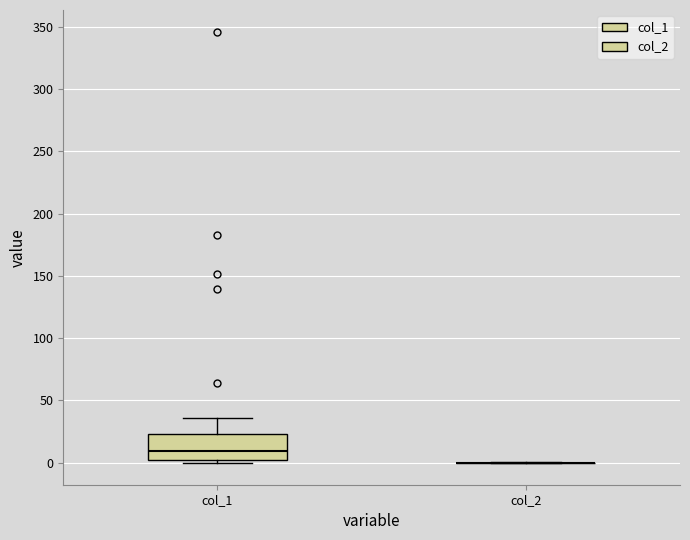

Reading left to right, transcribe this box plot: for each box, give where its median line is, the range the box spans, and where its two whiskers end, as read against the y-axis. The values are not printed on the chart, so give them approximately, as read against the axis.

col_1: median 10, box 0 to 25, whiskers 0 (just below the box's lower edge) to 35
col_2: box collapsed to a line at 0, whiskers 0 to 0